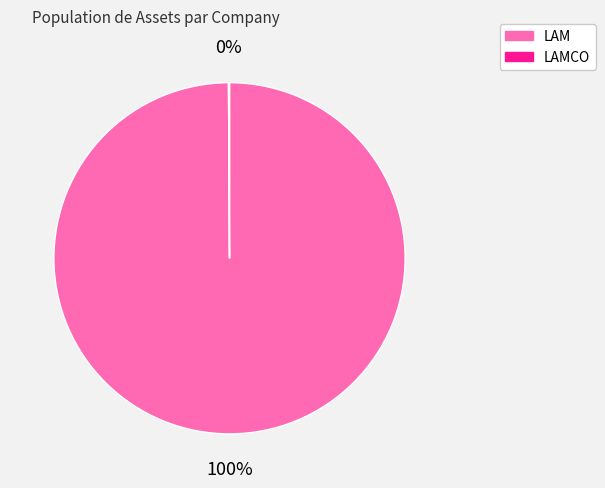

Which category has the biggest portion of the pie?

LAM